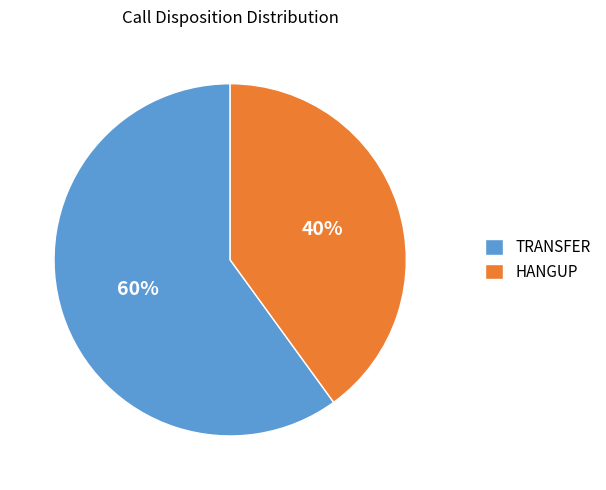

Which has a higher value, TRANSFER or HANGUP?

TRANSFER